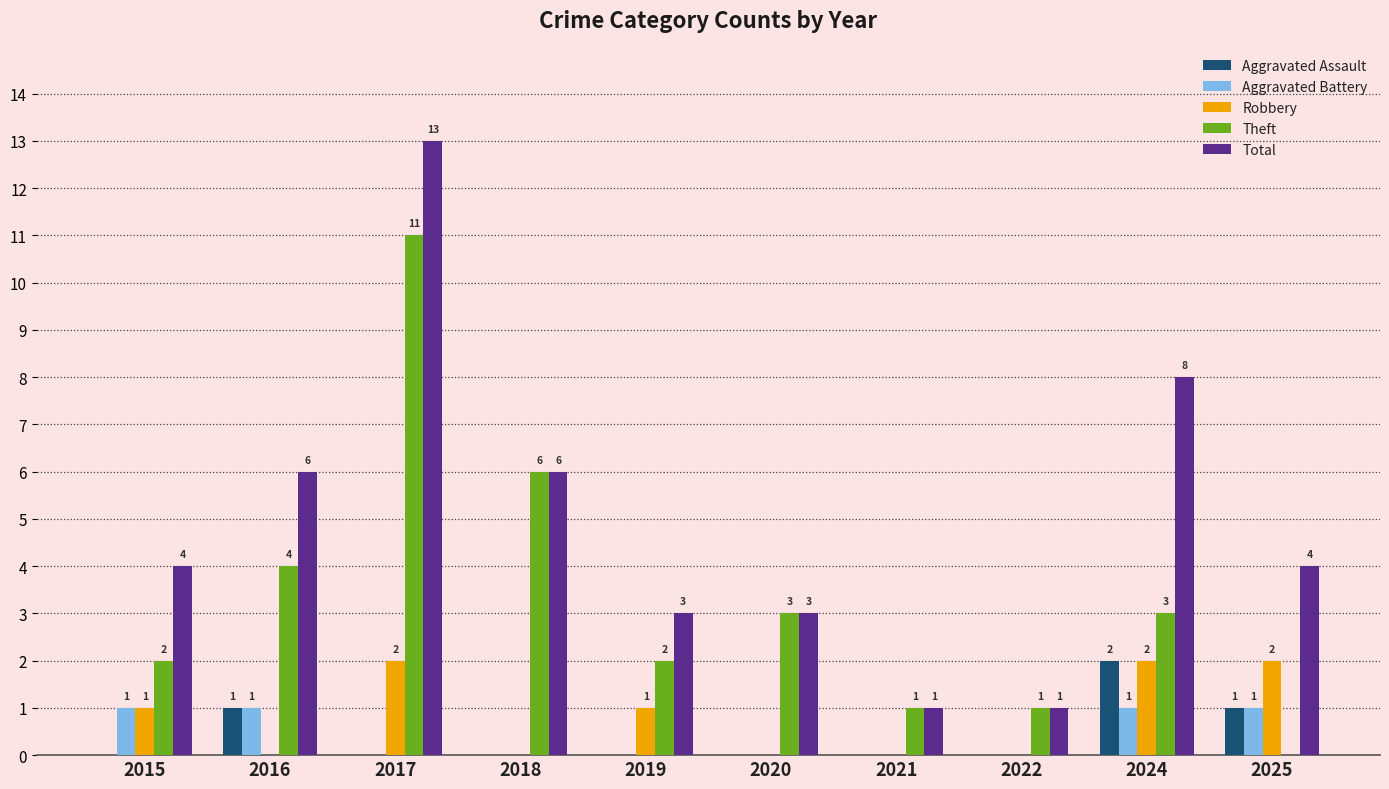

Which series has the largest total across all categories?

Total